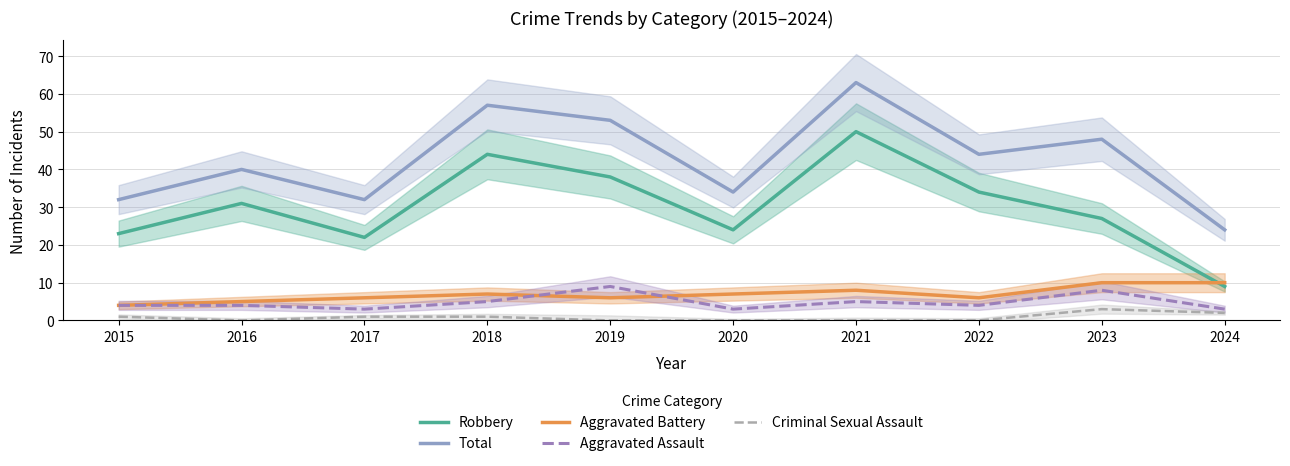

At 2020, list the series in order from smallest to largest.

Criminal Sexual Assault, Aggravated Assault, Aggravated Battery, Robbery, Total